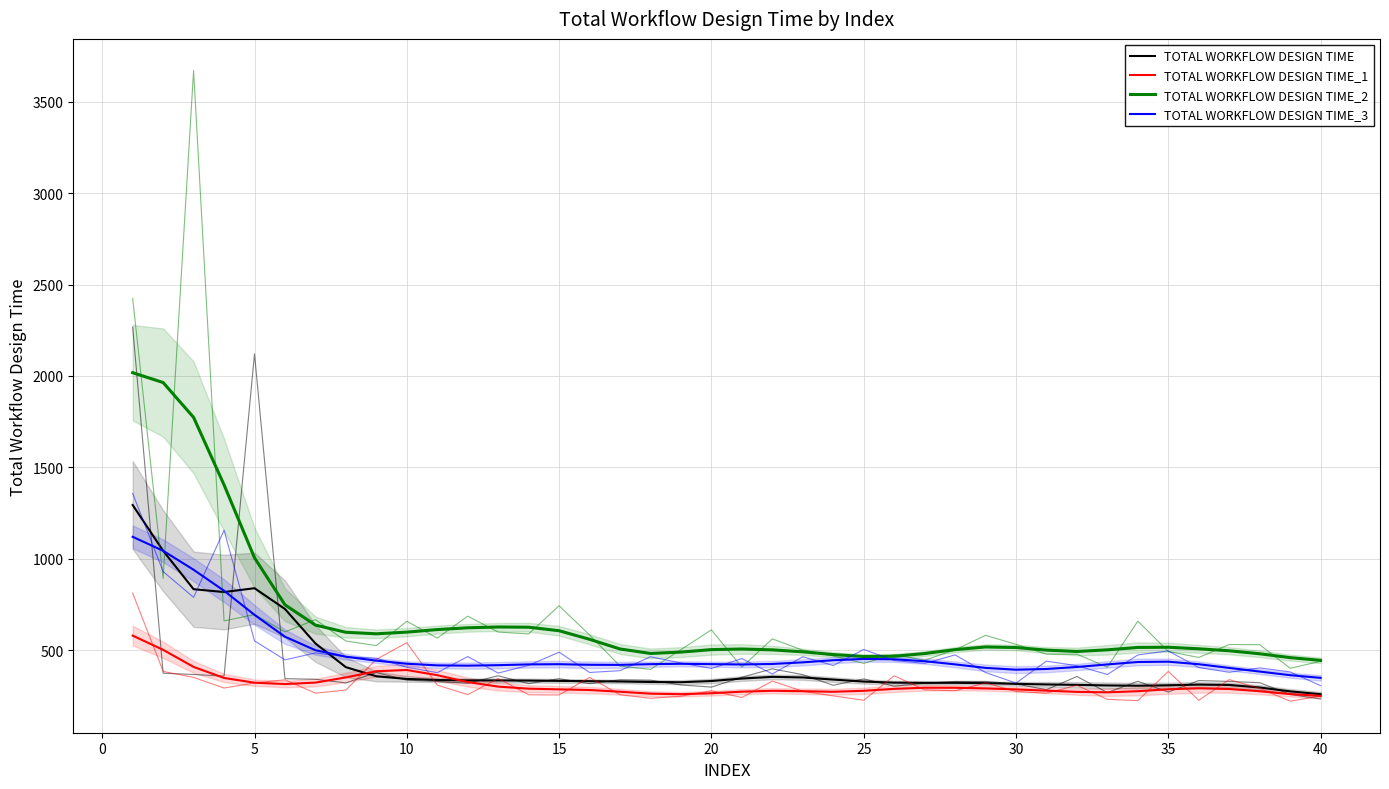

True or false: TOTAL WORKFLOW DESIGN TIME_1 has more than 1 interior local peaks.

True